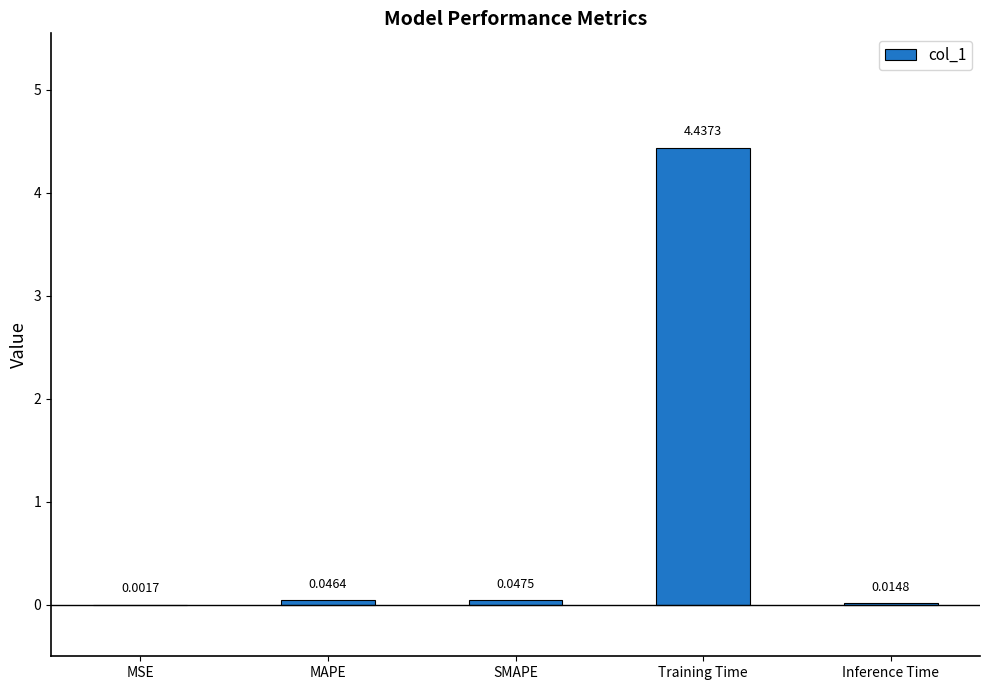

How many data points does each series have?

5